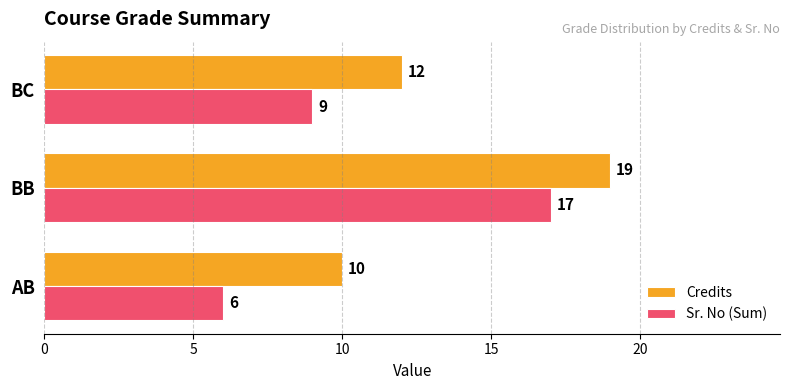

What is the difference between the maximum and minimum values in the Credits series?

9